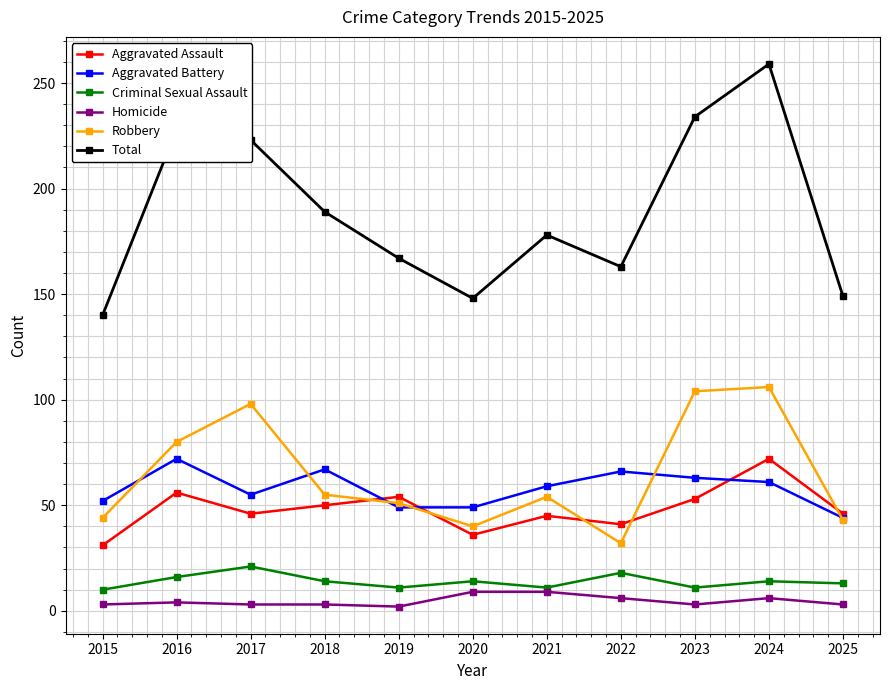

What is the difference between the second highest and minimum values in the Aggravated Battery series?

23